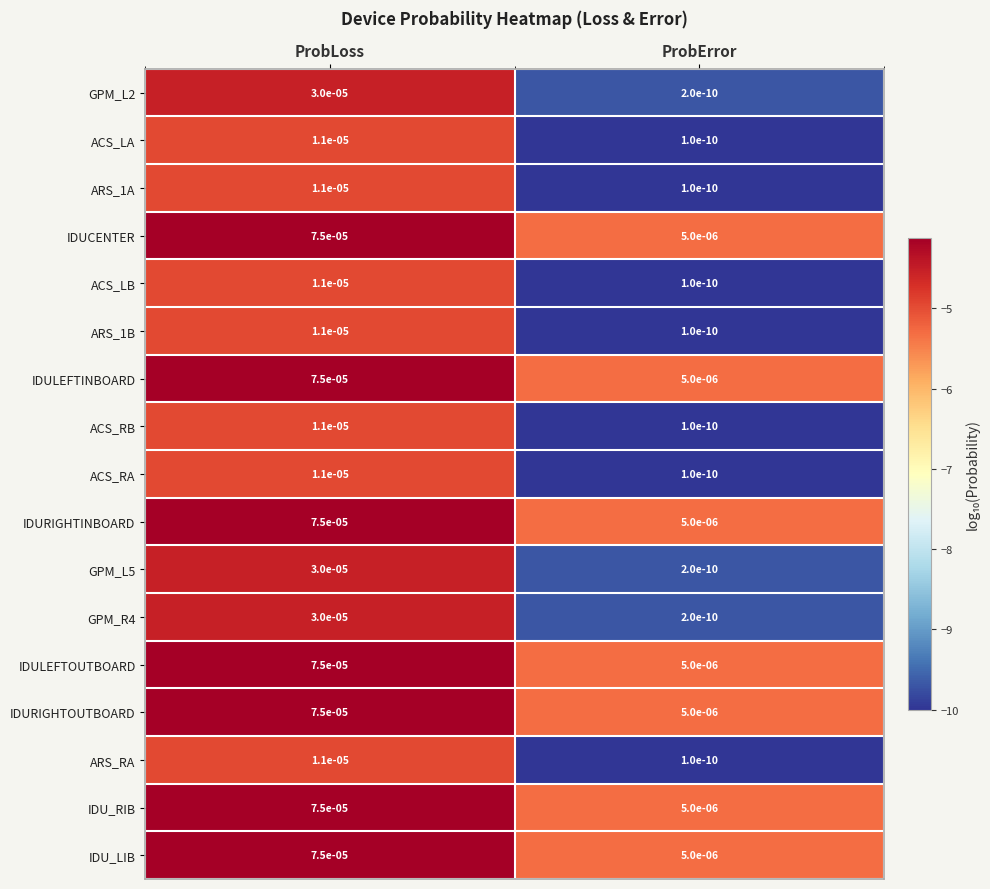

The value of ARS_1B at ProbError is 0.0. True or false?

True